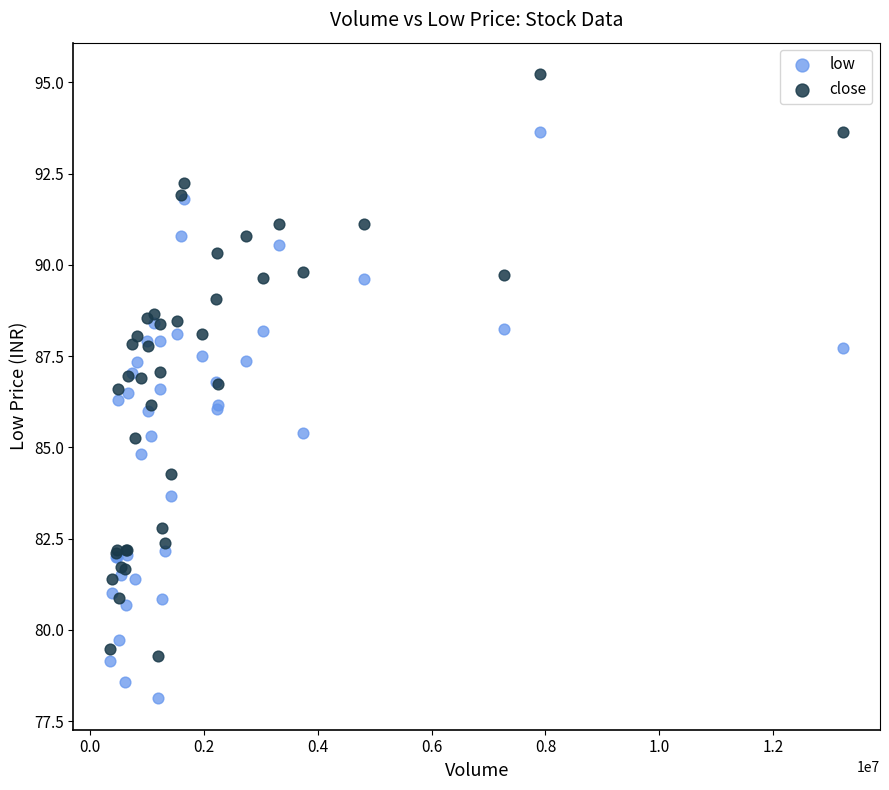

Which series has the widest spread of Y values?

close